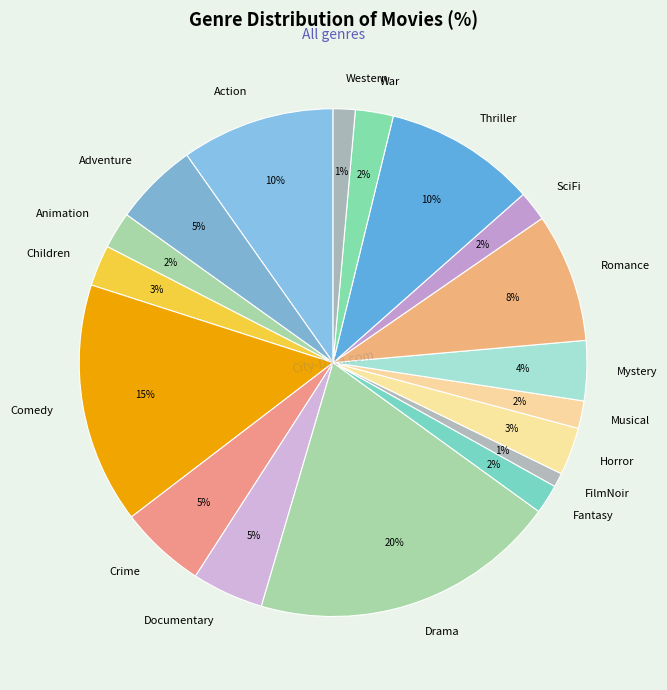

What percentage is the Comedy slice, to the nearest percent?

15%